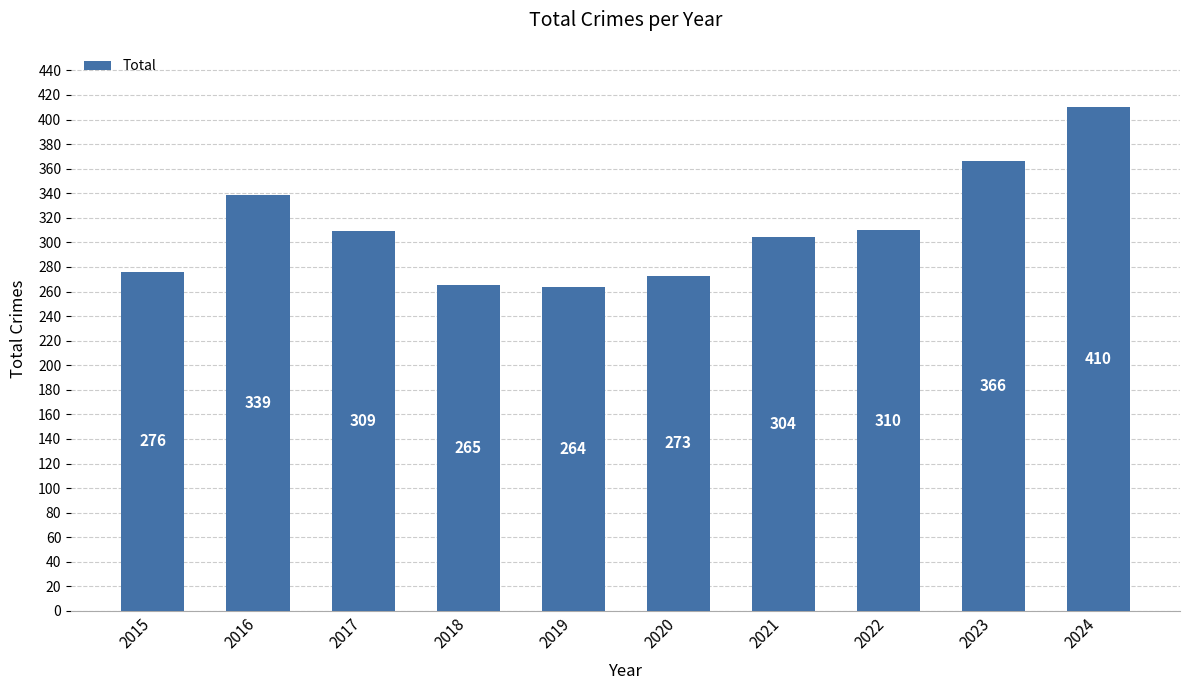

Count the number of data series in this chart.

1